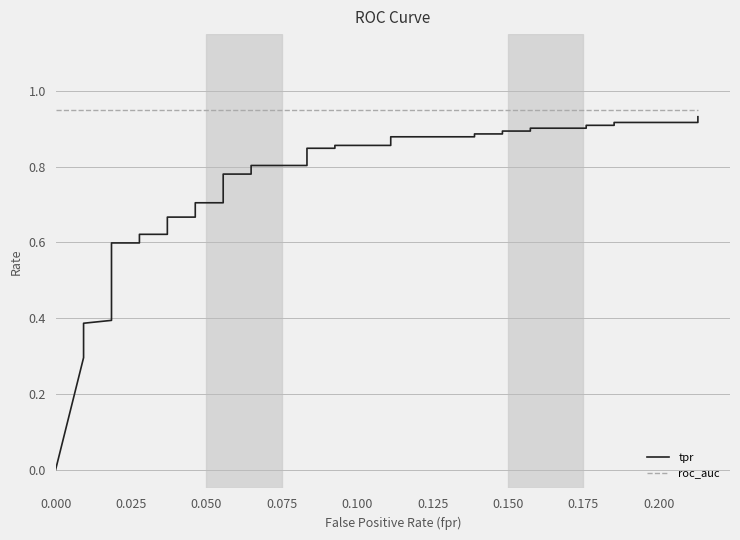

Reading left to right, transcribe all the data shown in this chart.

tpr: 0.0	0.3	0.3	0.3	0.4	0.4	0.4	0.4	0.4	0.4	0.5	0.6	0.6	0.6	0.6	0.7	0.7	0.7	0.7	0.8	0.8	0.8	0.8	0.8	0.8	0.9	0.9	0.9	0.9	0.9	0.9	0.9	0.9	0.9	0.9	0.9	0.9	0.9	0.9	0.9
roc_auc: 0.9	0.9	0.9	0.9	0.9	0.9	0.9	0.9	0.9	0.9	0.9	0.9	0.9	0.9	0.9	0.9	0.9	0.9	0.9	0.9	0.9	0.9	0.9	0.9	0.9	0.9	0.9	0.9	0.9	0.9	0.9	0.9	0.9	0.9	0.9	0.9	0.9	0.9	0.9	0.9